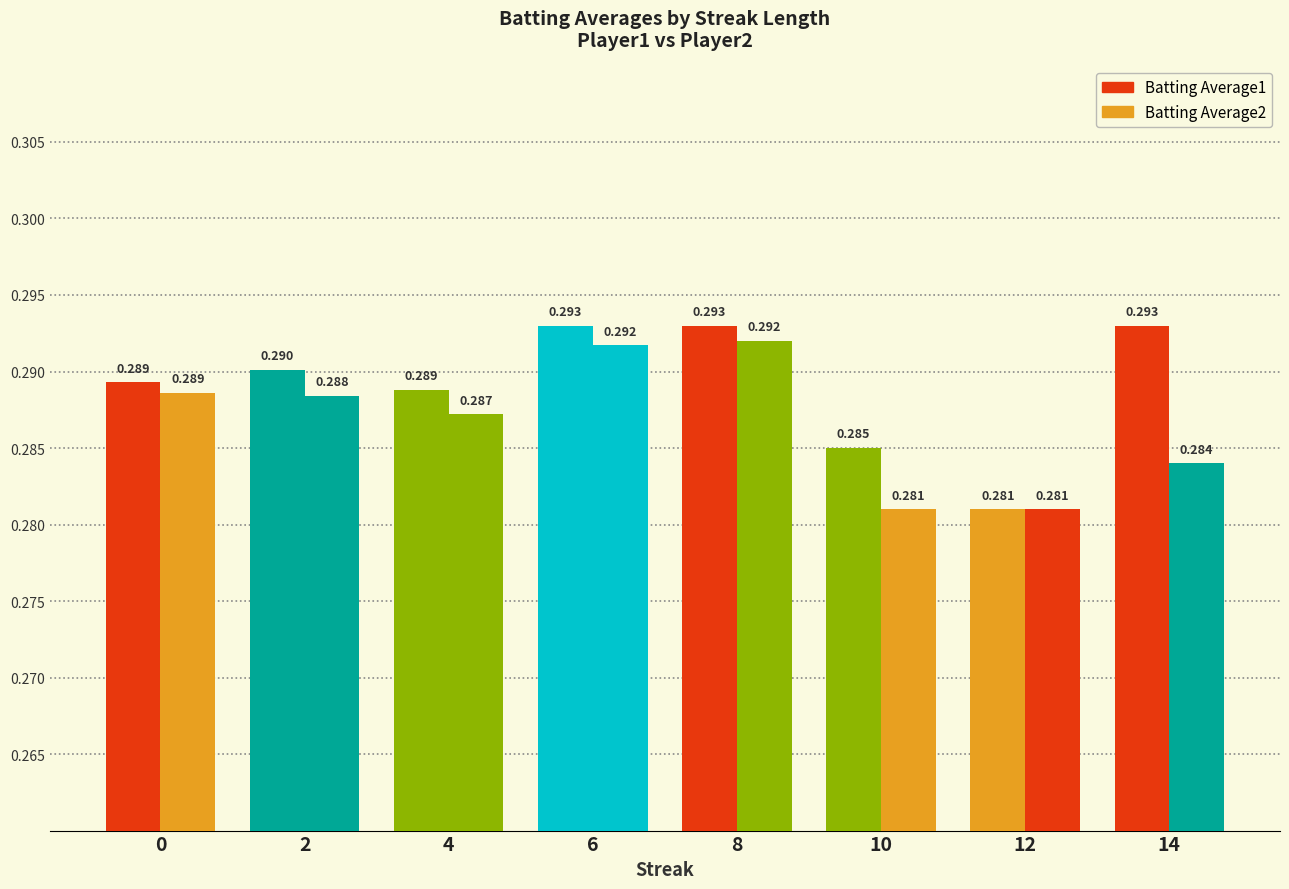

The value of Batting Average2 at 14 is 0.2. True or false?

False